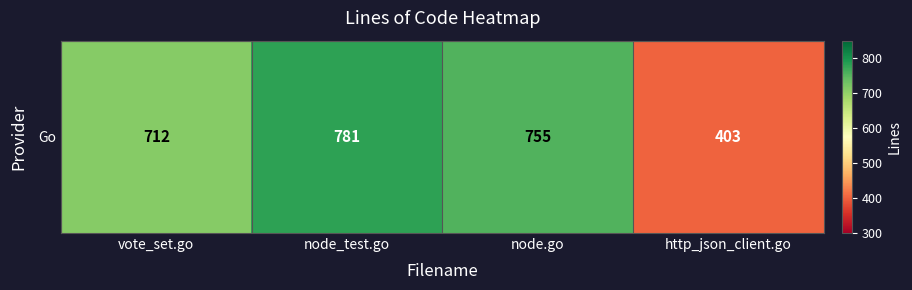

Rank the categories by value from lowest to highest.

http_json_client.go, vote_set.go, node.go, node_test.go